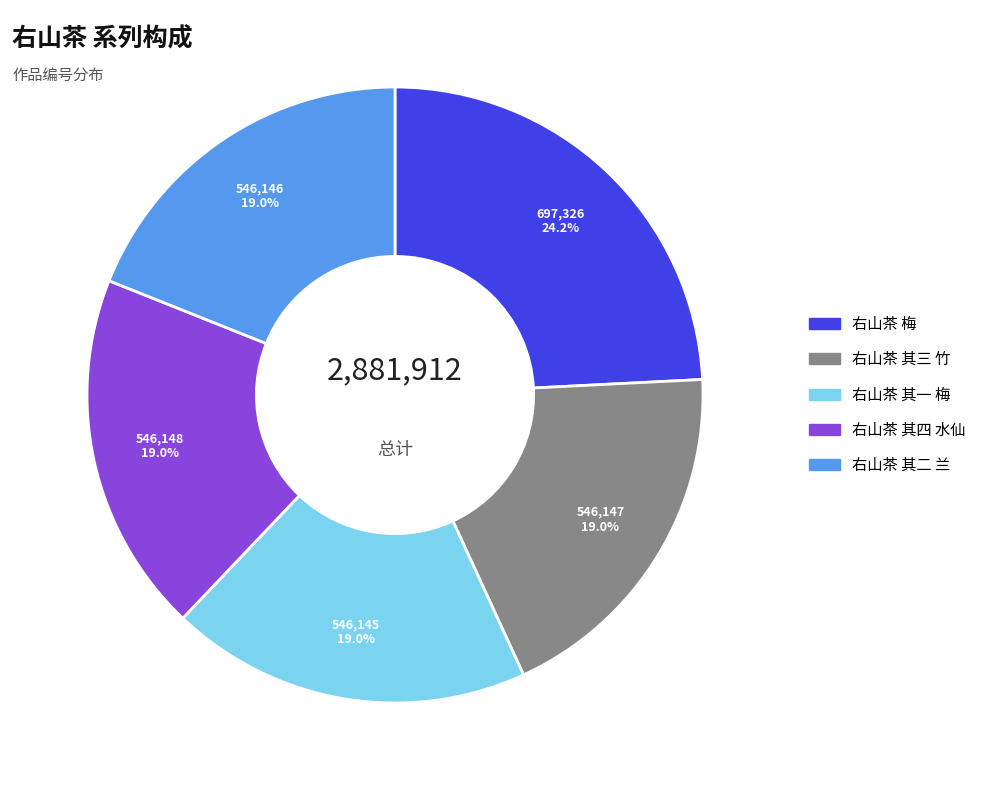

Is there any slice that represents more than half of the pie?

No